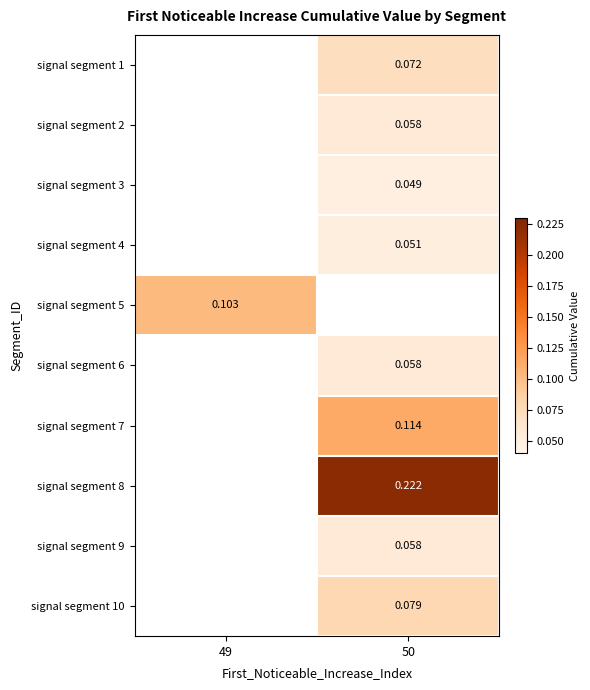

True or false: signal segment 8 has a value of 0.2 at 50.

False